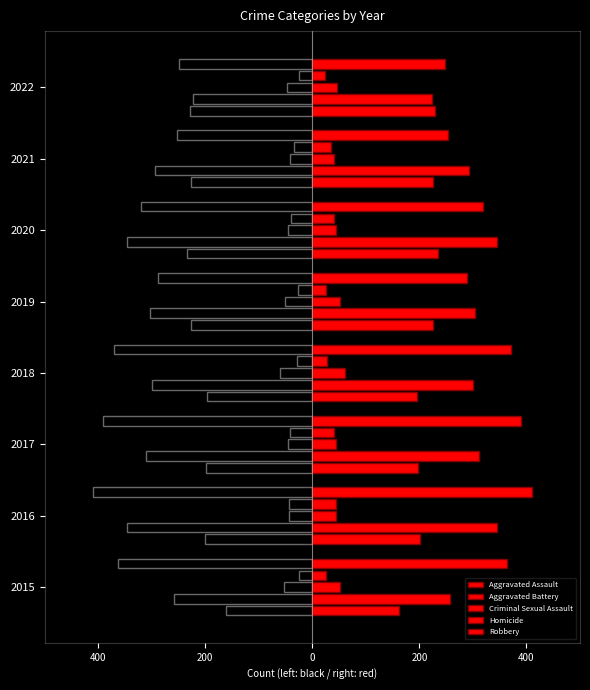

What is the maximum value for Robbery?

409.5